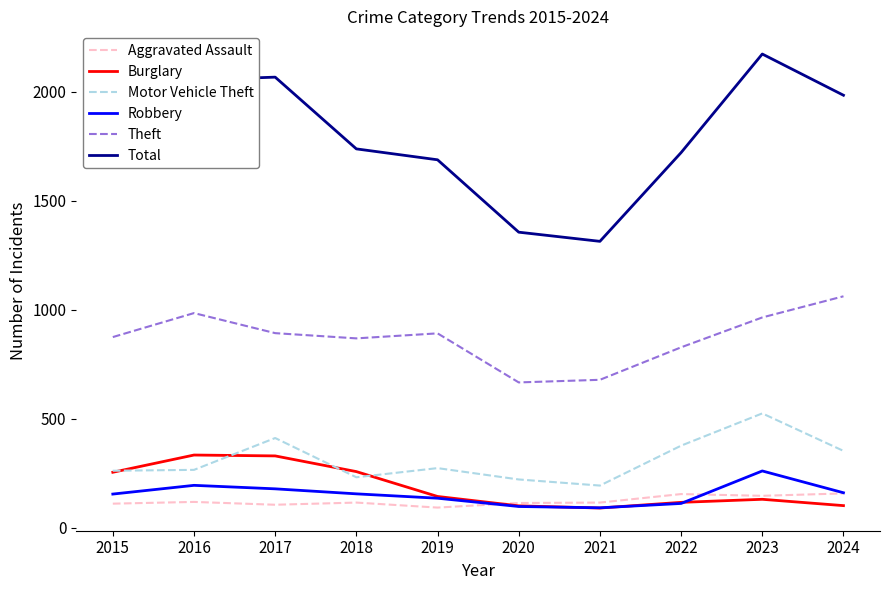

What is the spread (max minus min) of values at 2021?

1223